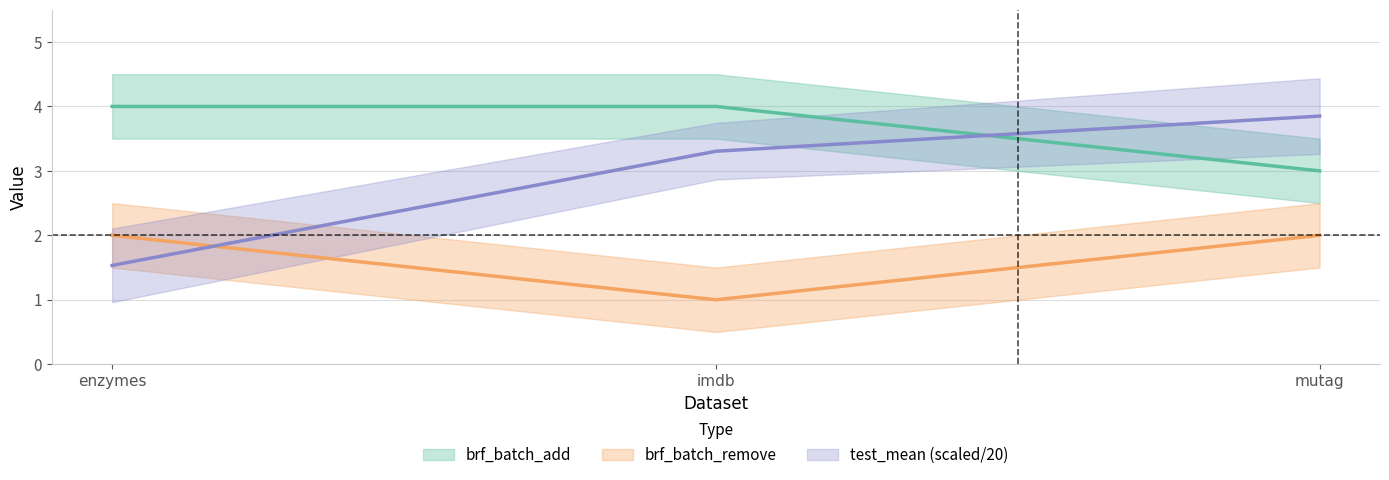

What is the value of the test_mean point at the 3rd from the left?

3.9